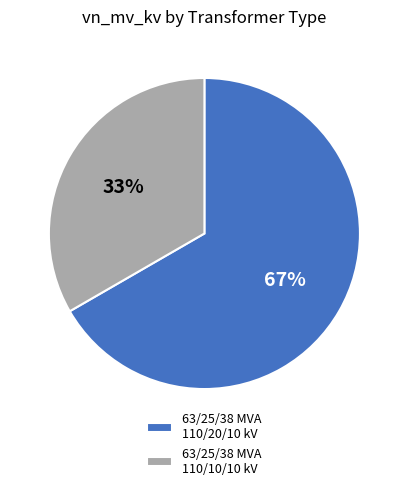

The 63/25/38 MVA 110/10/10 kV slice represents 33% of the pie. True or false?

True